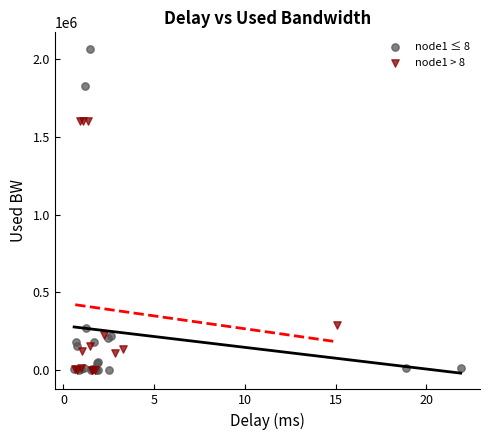

Which series reaches the maximum Y coordinate?

node1 ≤ 8